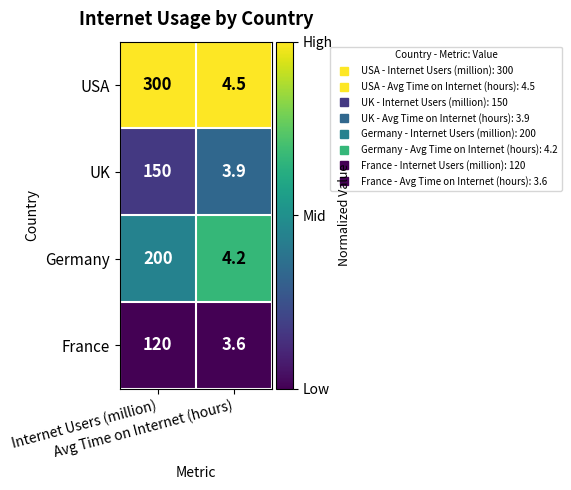

What is the maximum value shown in the chart?

300.0